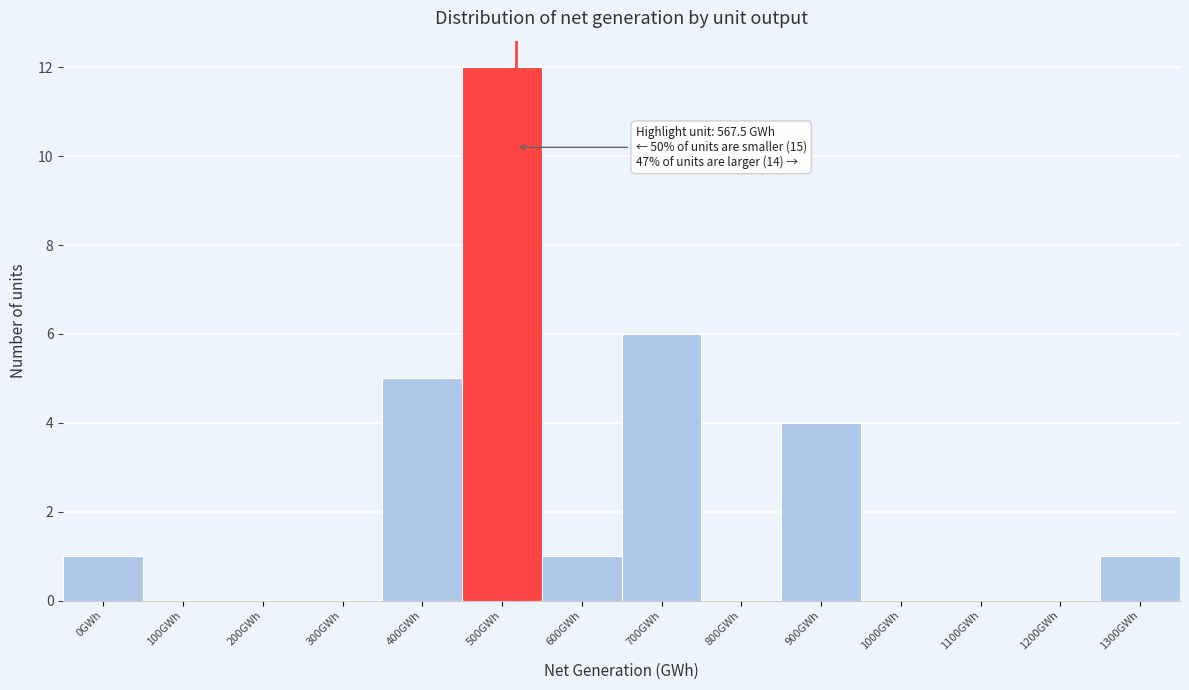

Reading right to left, extract all data points from this chart.

1300GWh=1	1200GWh=0	1100GWh=0	1000GWh=0	900GWh=4	800GWh=0	700GWh=6	600GWh=1	500GWh=12	400GWh=5	300GWh=0	200GWh=0	100GWh=0	0GWh=1